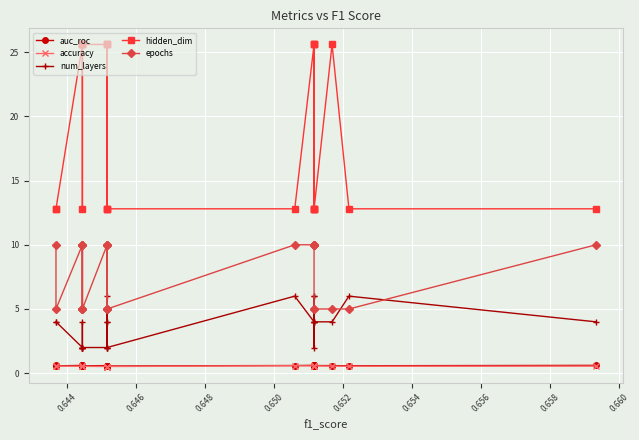

What are all the series names shown in the legend?

auc_roc, accuracy, num_layers, hidden_dim, epochs